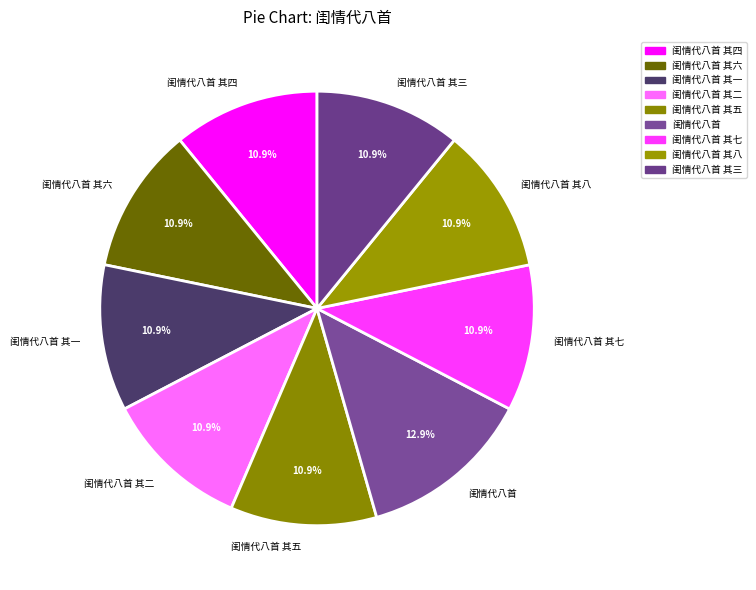

Which has a higher value, 闺情代八首 or 闺情代八首 其一?

闺情代八首